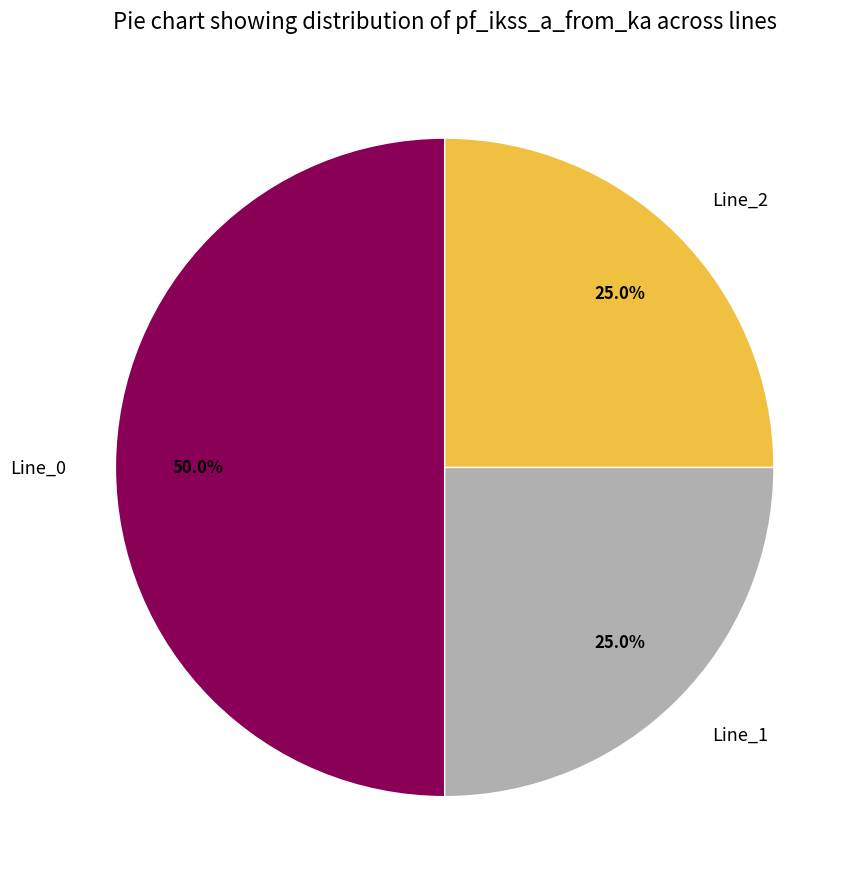

Combined, what portion of the pie is Line_0 and Line_1?

75.0%